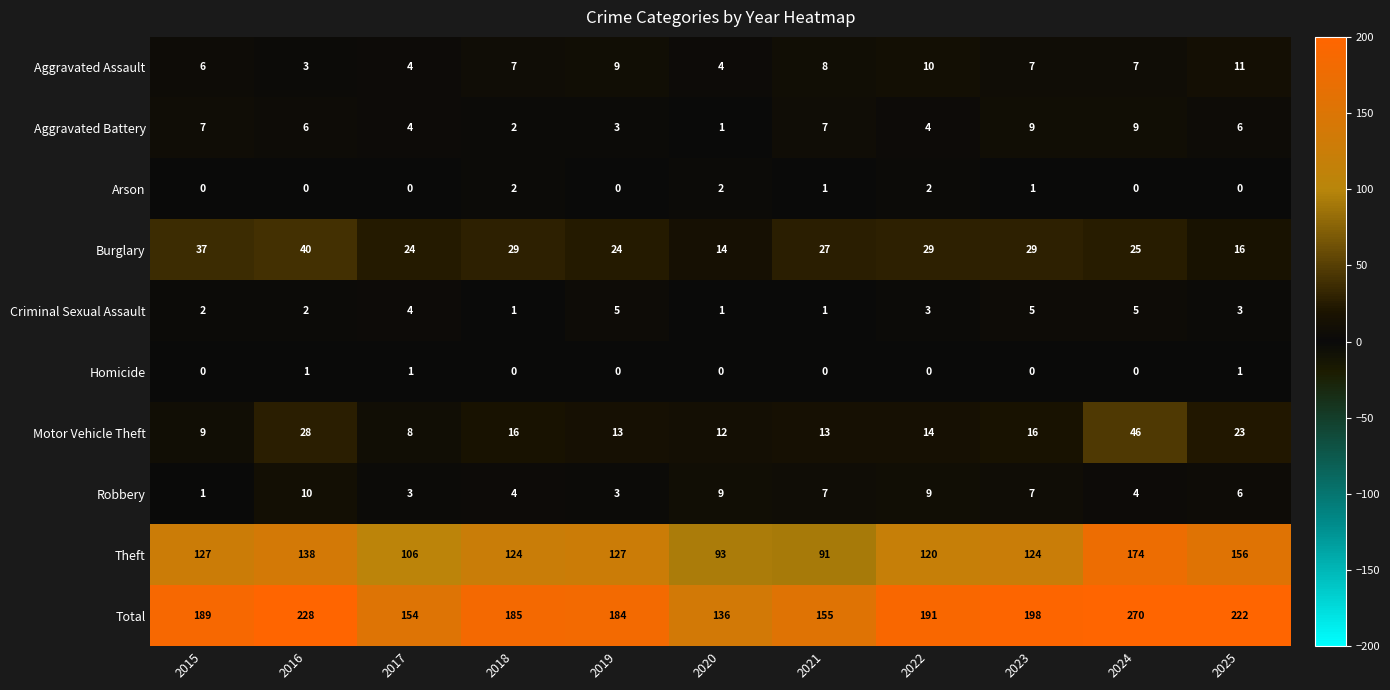

The value of Robbery at 2017 is 3. True or false?

True